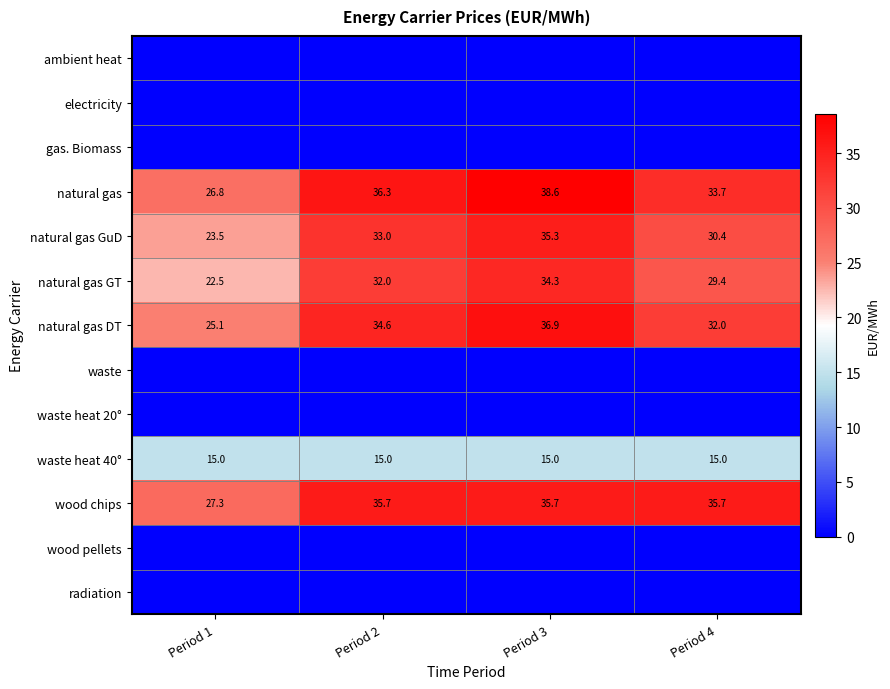

At which category does the chart reach its peak across all series?

Period 3